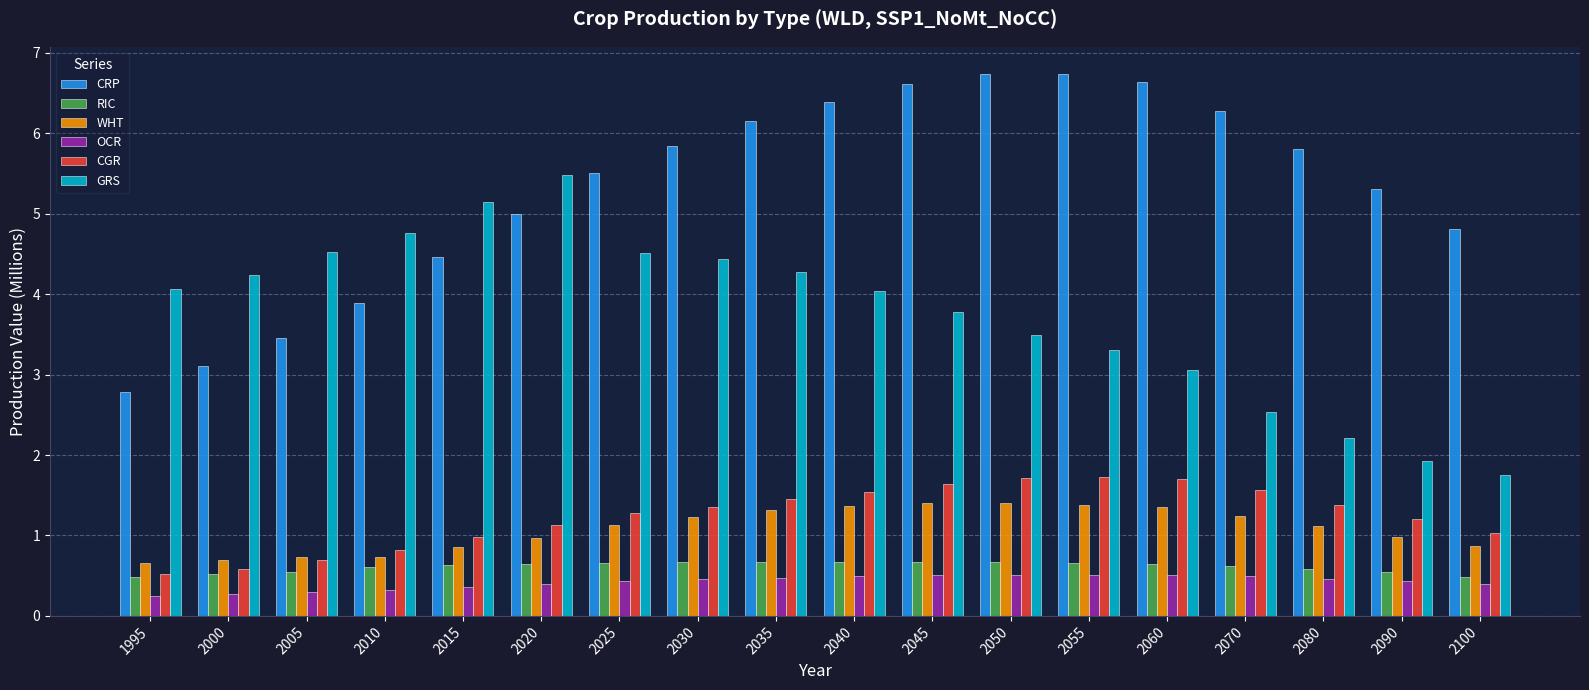

Does the chart contain any negative values?

No